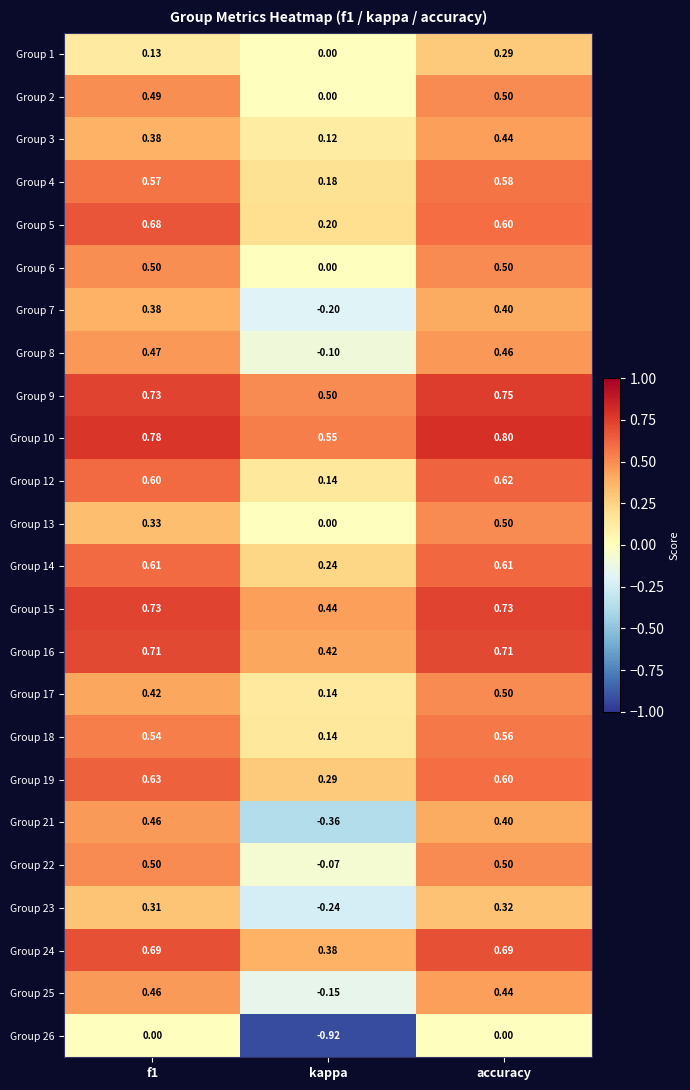

Is the value of Group 4 at accuracy greater than the value of Group 9 at kappa?

Yes